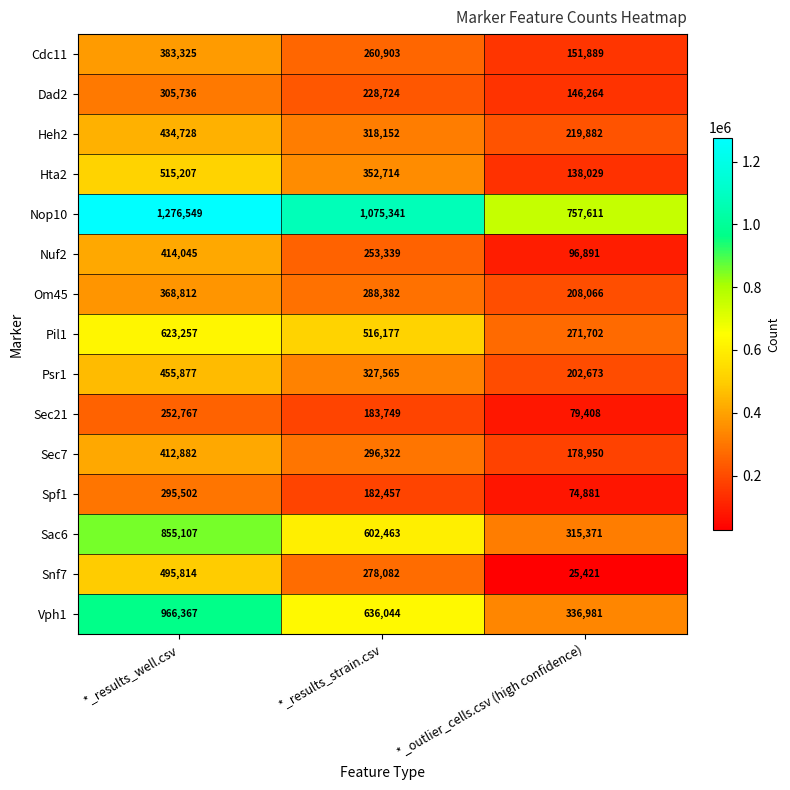

What is the highest value of the Sec21 series?

252767